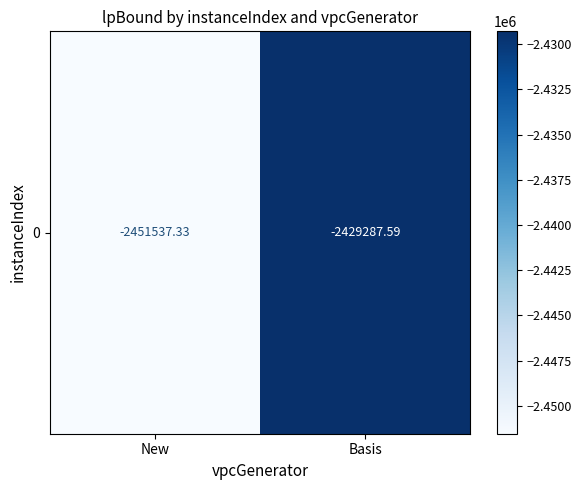

Read the value at New.

-2451537.3